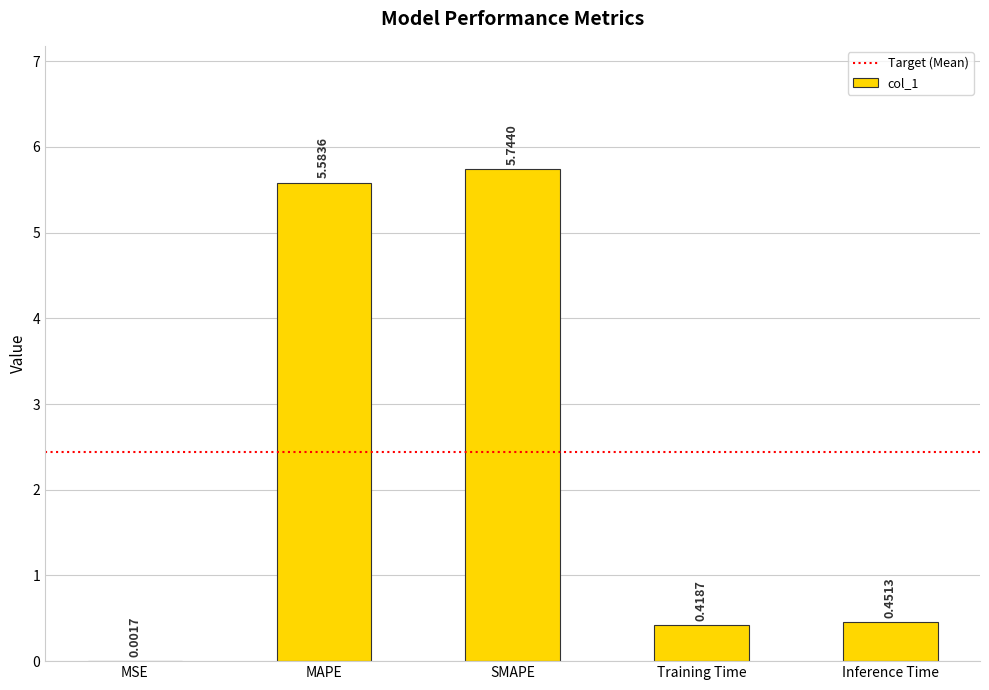

Which label corresponds to the largest value in the chart?

SMAPE